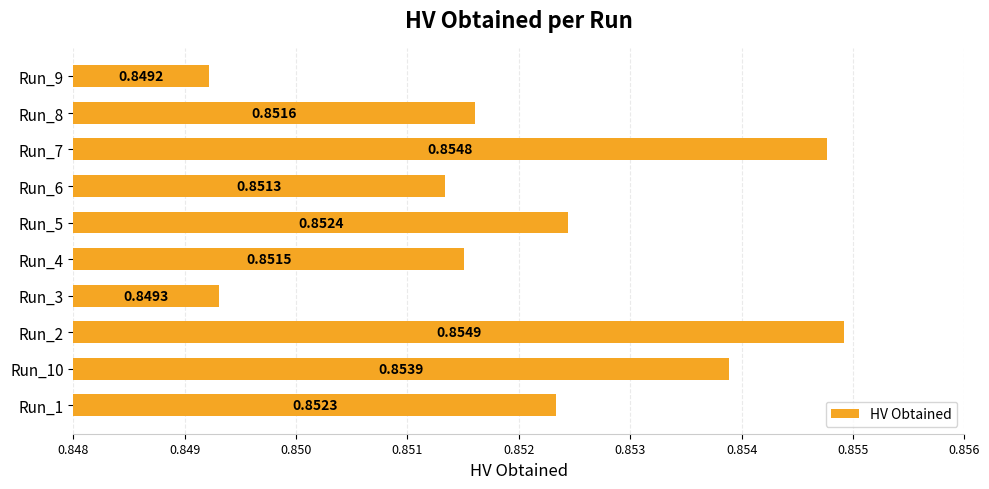

List the labels in order of value, largest first.

Run_2, Run_7, Run_10, Run_5, Run_1, Run_8, Run_4, Run_6, Run_3, Run_9